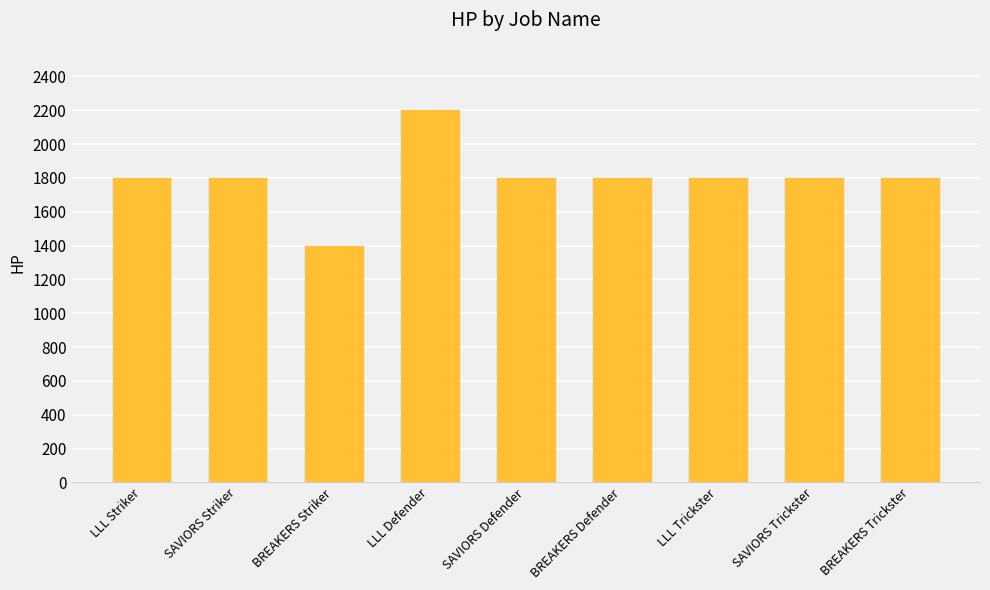

The value at LLL Striker is 1800. True or false?

True